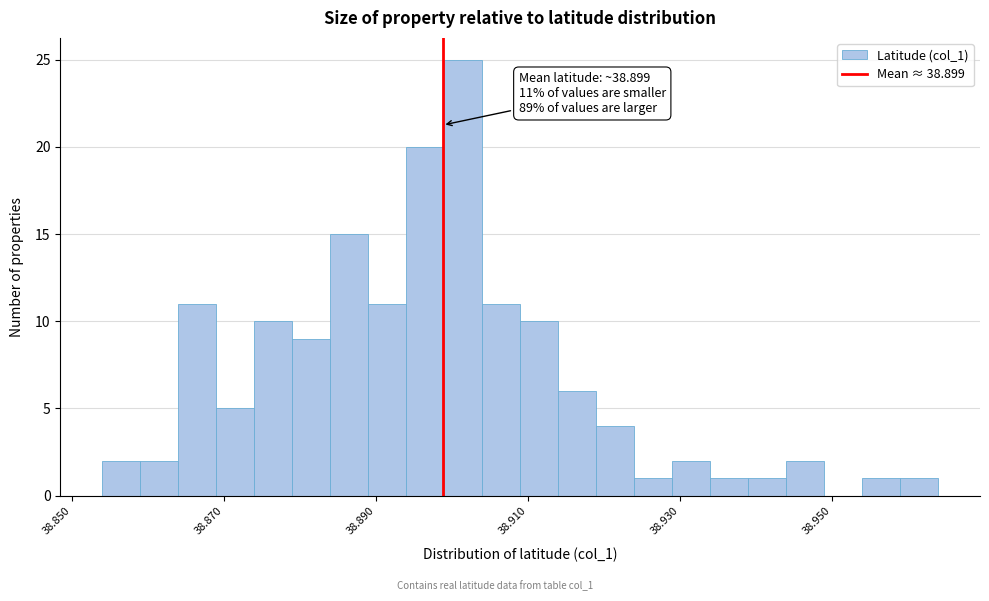

Around what value on the x-axis is the tallest bar? Give the approximate position of its centre, as read against the axis.

38.902